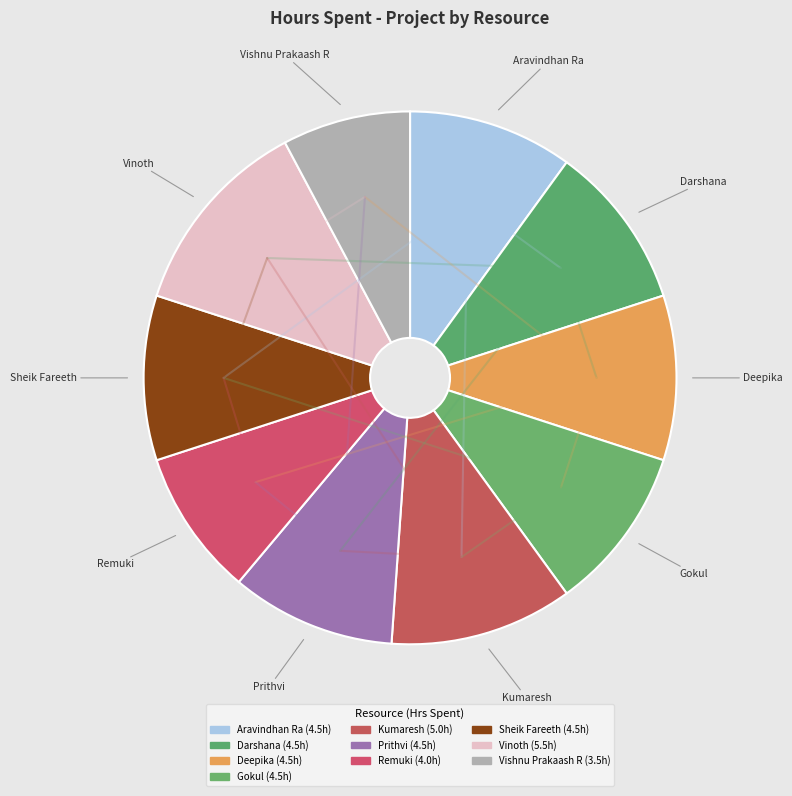

What is the change in value from Aravindhan Ra to Vinoth?

+1.0